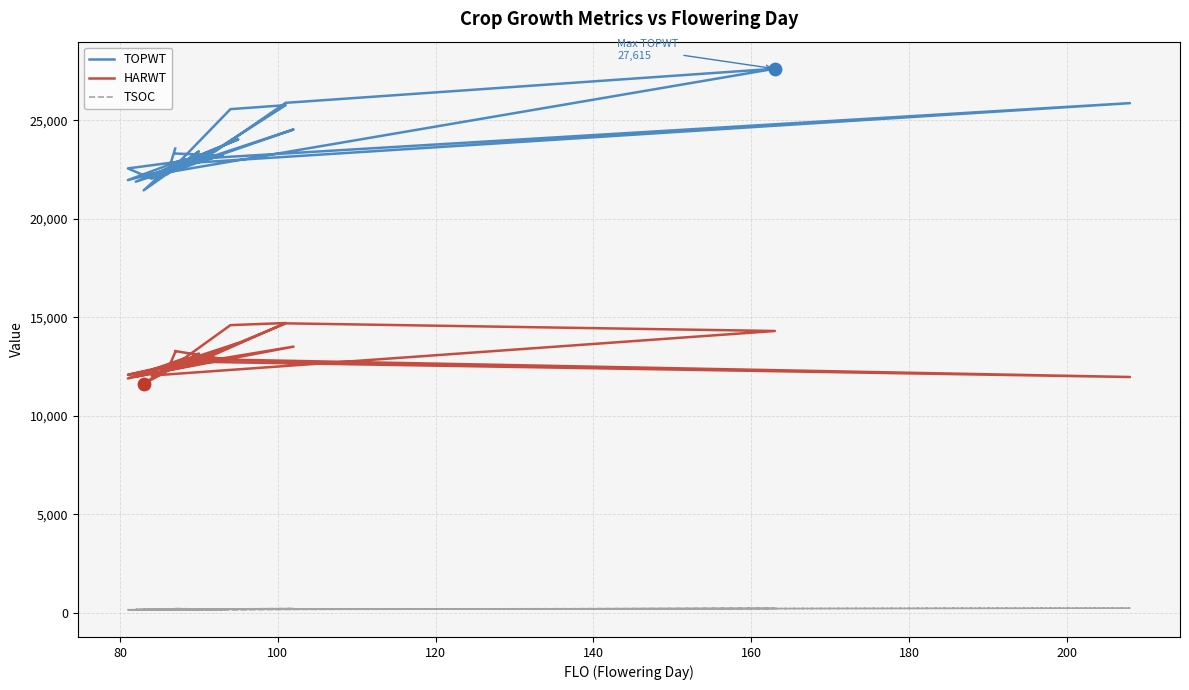

Is the value of HARWT at 80 greater than the value of TSOC at 80?

Yes